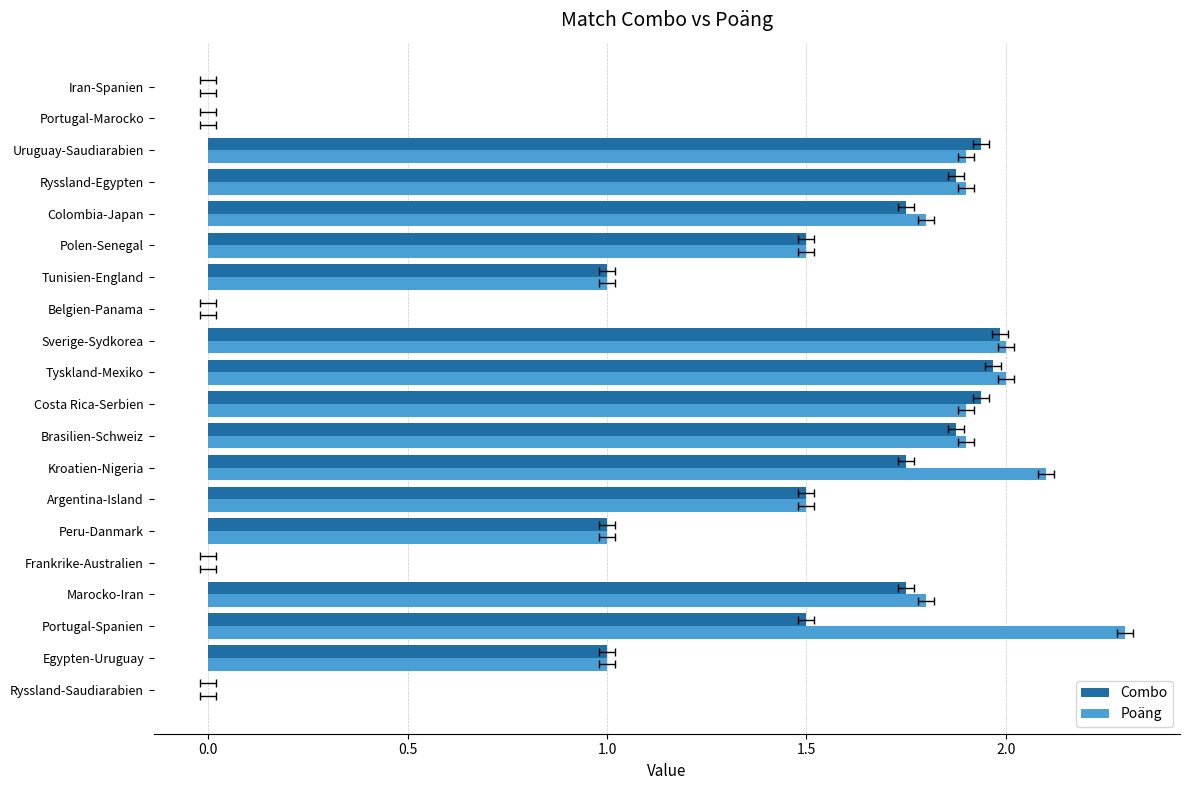

How many bars are there in total?

40